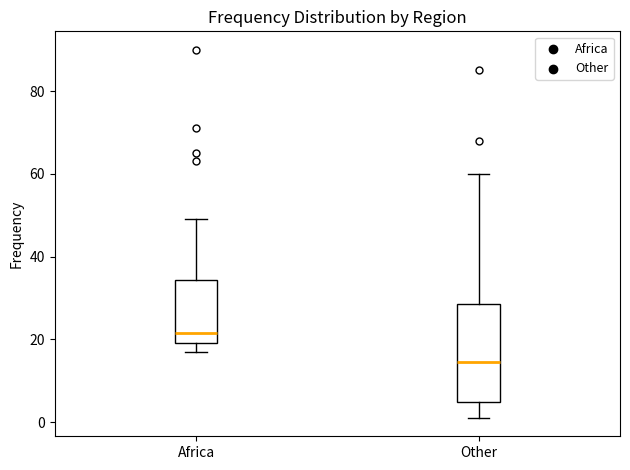

Where is the lower edge of the box for Africa on the y-axis? The values are not printed on the chart, so give them approximately, as read against the axis.

20